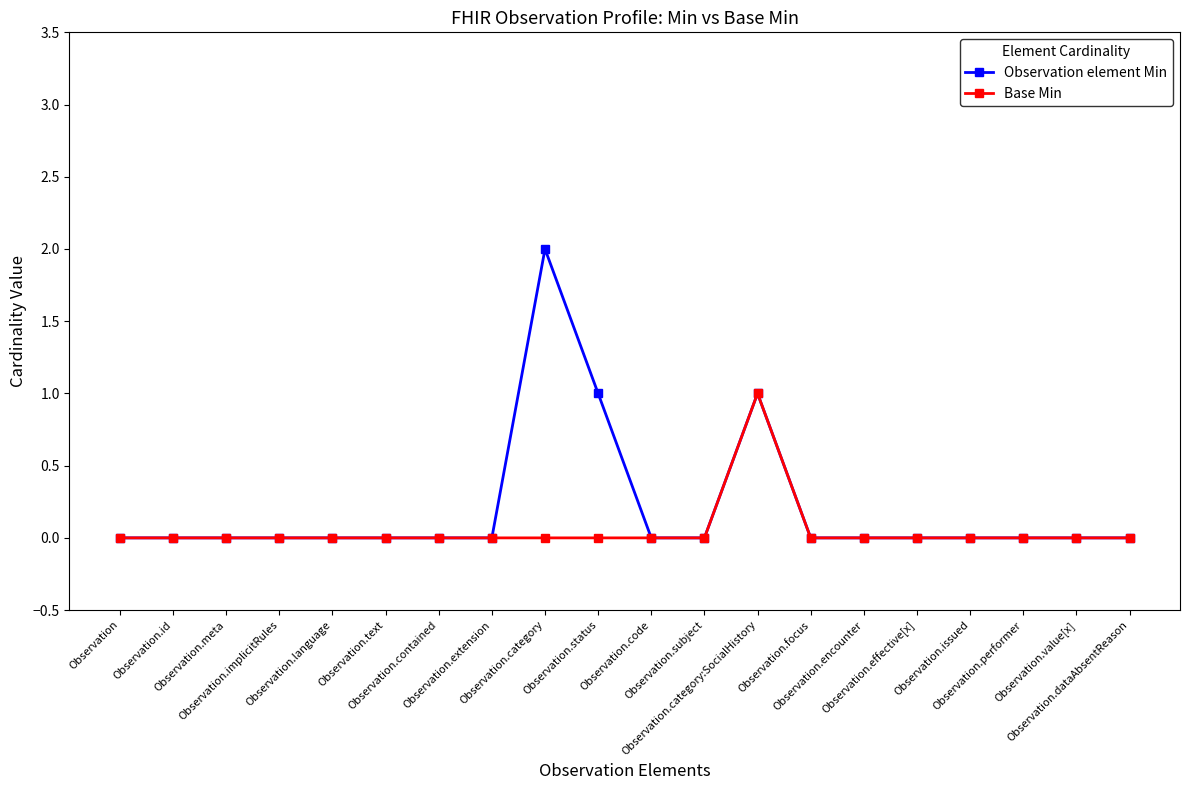

At which label does Observation element Min reach its peak?

Observation.category